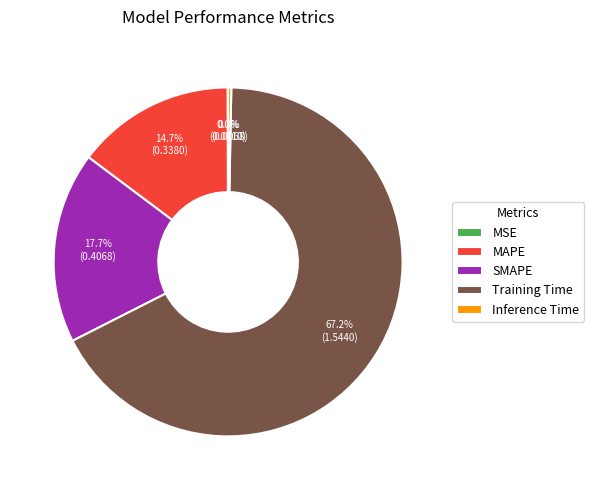

What is the total percentage of SMAPE and Inference Time?

18.0%